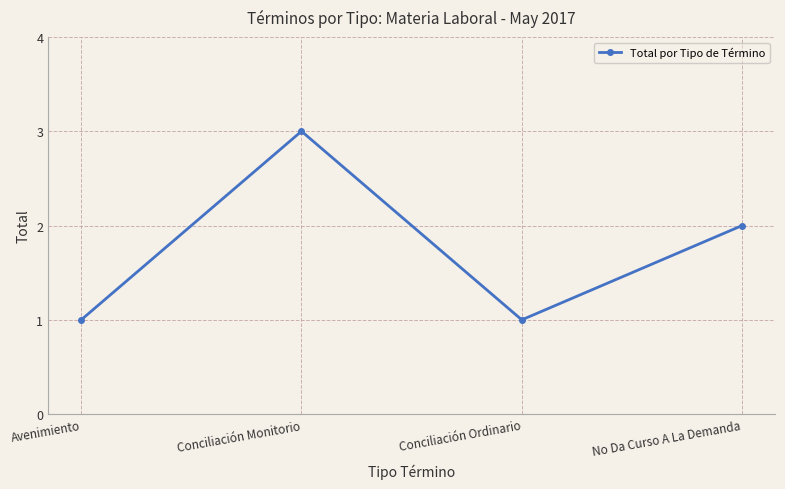

Where is the first local minimum?

Conciliación Ordinario